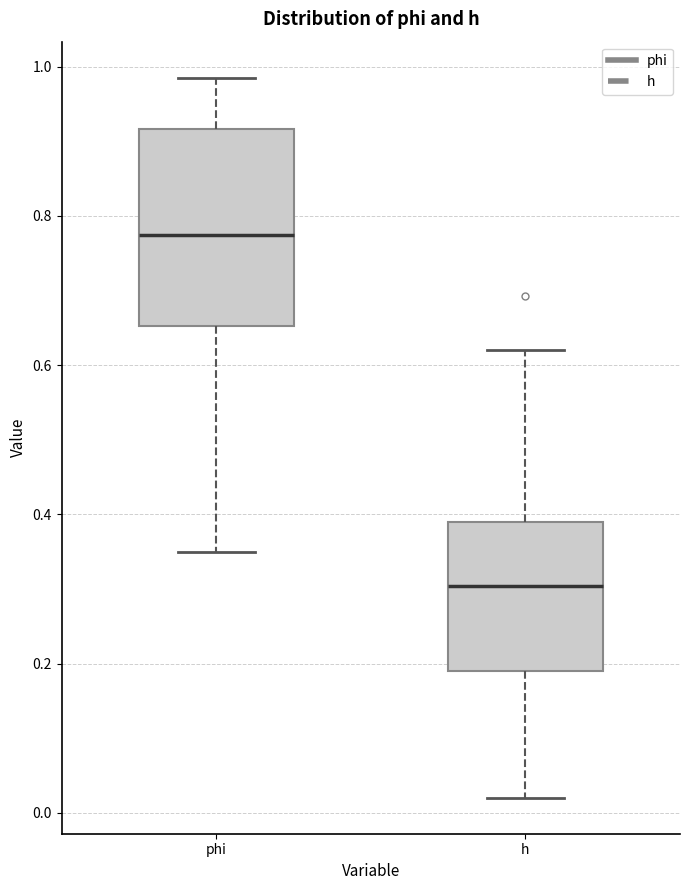

Reading left to right, transcribe this box plot: for each box, give where its median line is, the range the box spans, and where its two whiskers end, as read against the y-axis. The values are not printed on the chart, so give them approximately, as read against the axis.

phi: median 0.78, box 0.66 to 0.92, whiskers 0.34 to 0.98
h: median 0.30, box 0.18 to 0.40, whiskers 0.02 to 0.62